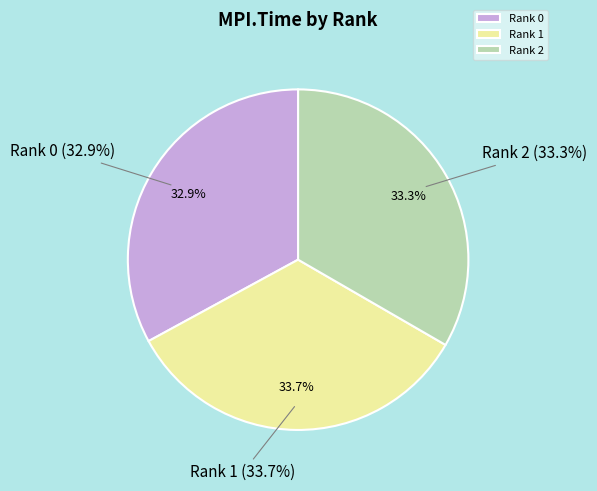

Is there a majority slice in this chart?

No